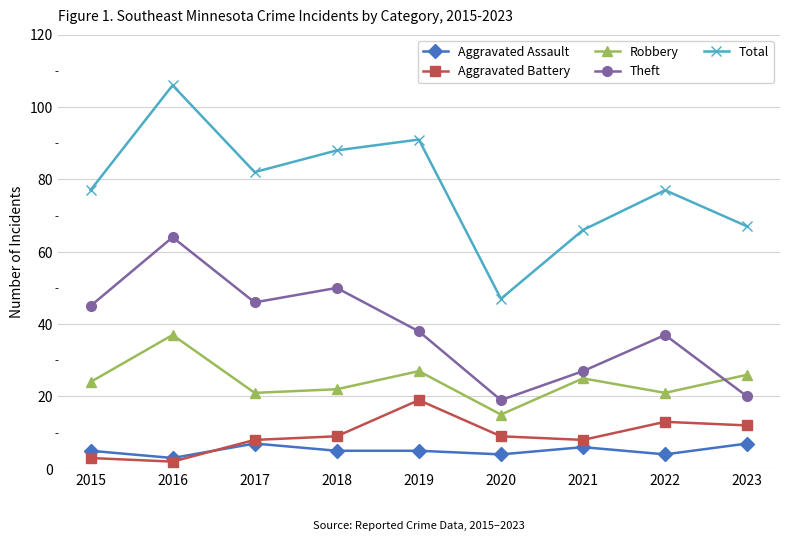

What is the difference between the maximum and minimum values in the Aggravated Battery series?

17